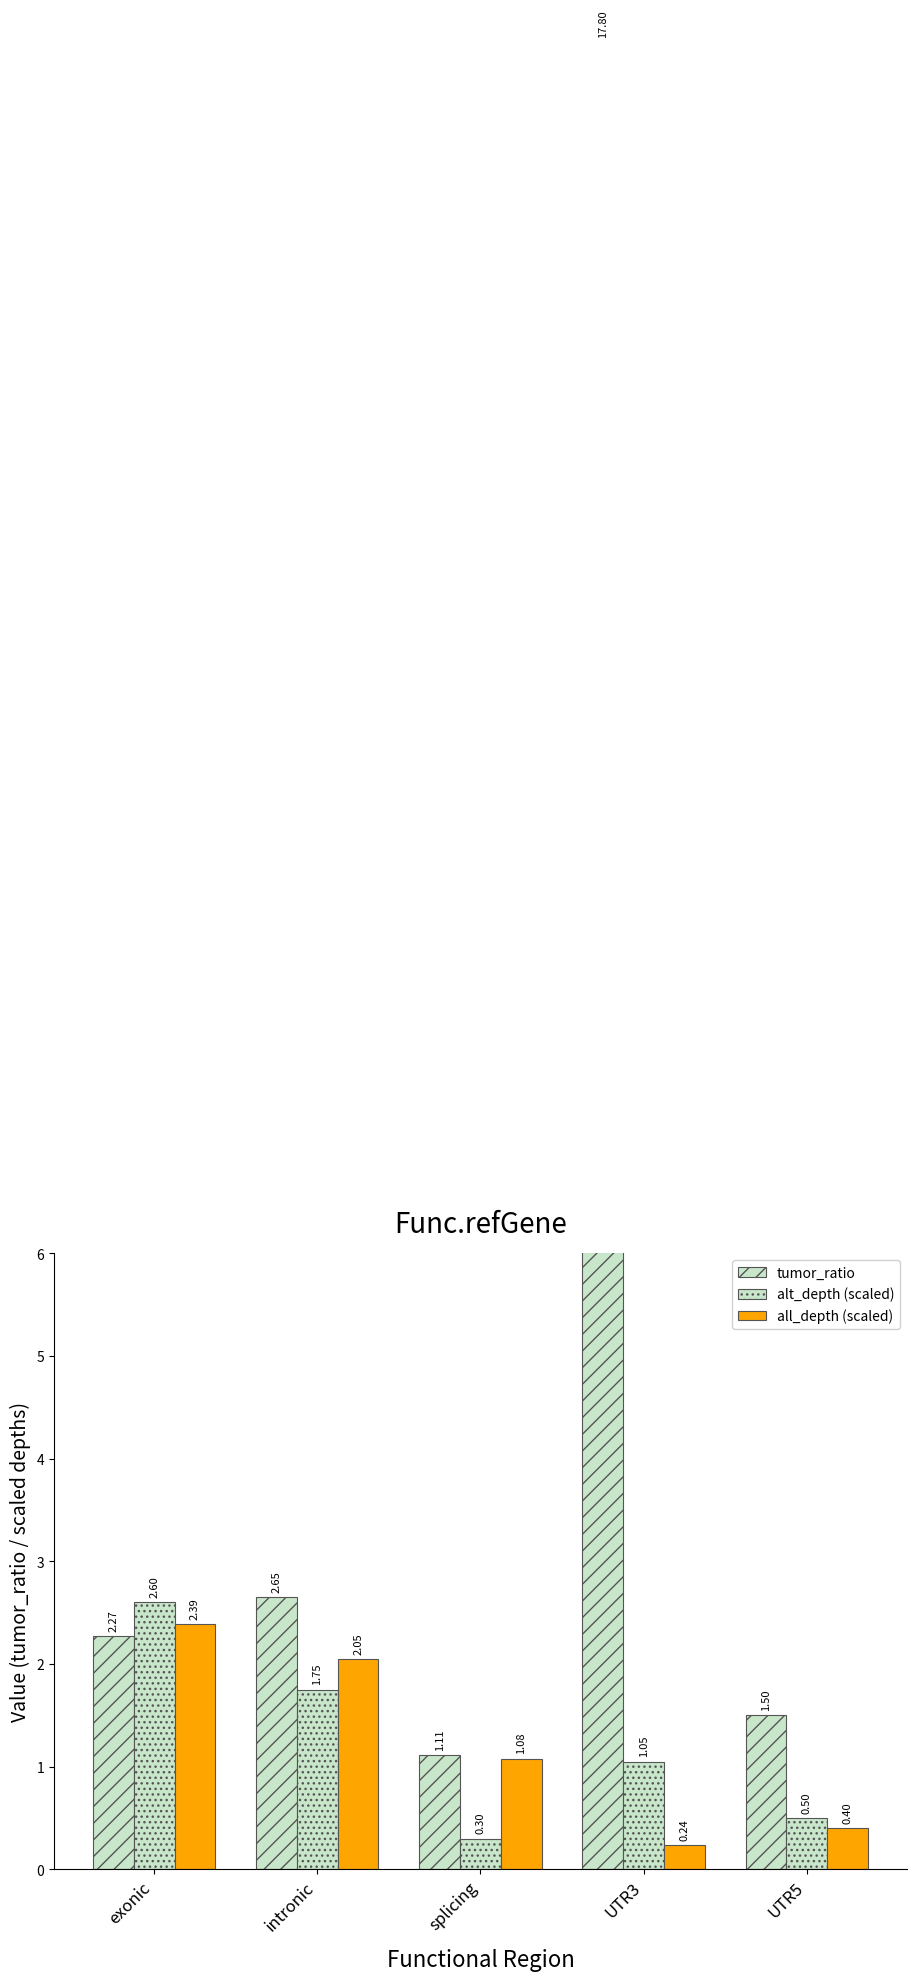

Rank the categories by alt_depth (scaled) value from highest to lowest.

exonic, intronic, UTR3, UTR5, splicing